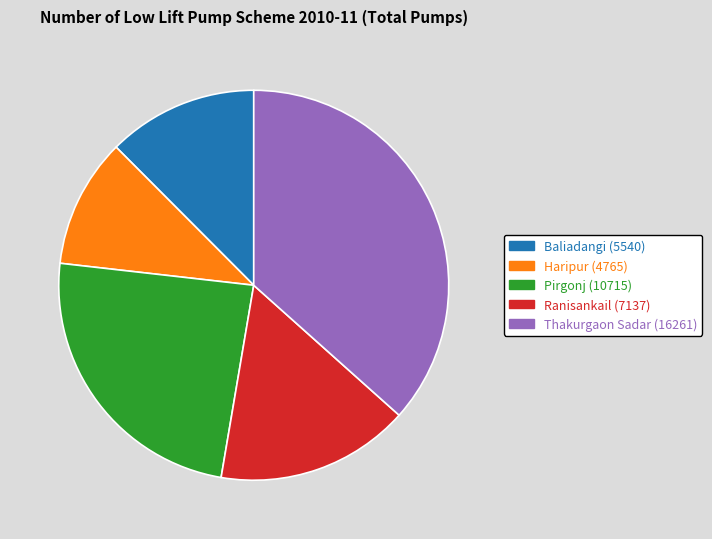

Is it true that Ranisankail is 8% of the pie?

False